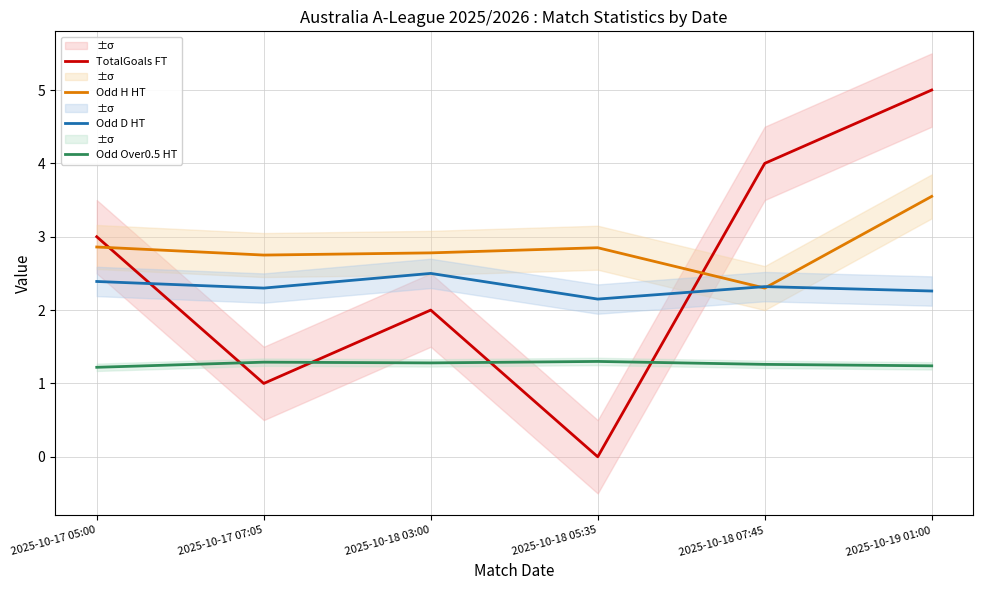

Rank the categories by Odd H HT value from highest to lowest.

2025-10-19 01:00, 2025-10-17 05:00, 2025-10-18 05:35, 2025-10-18 03:00, 2025-10-17 07:05, 2025-10-18 07:45